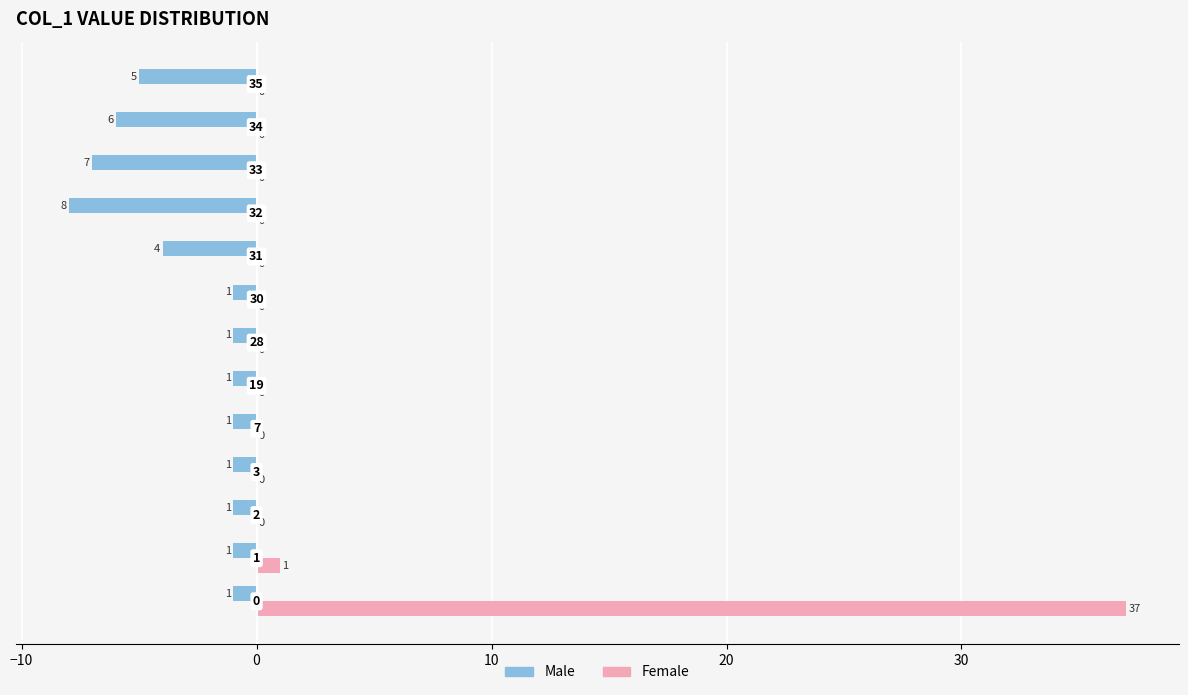

What is the average value of the Male series?

-3